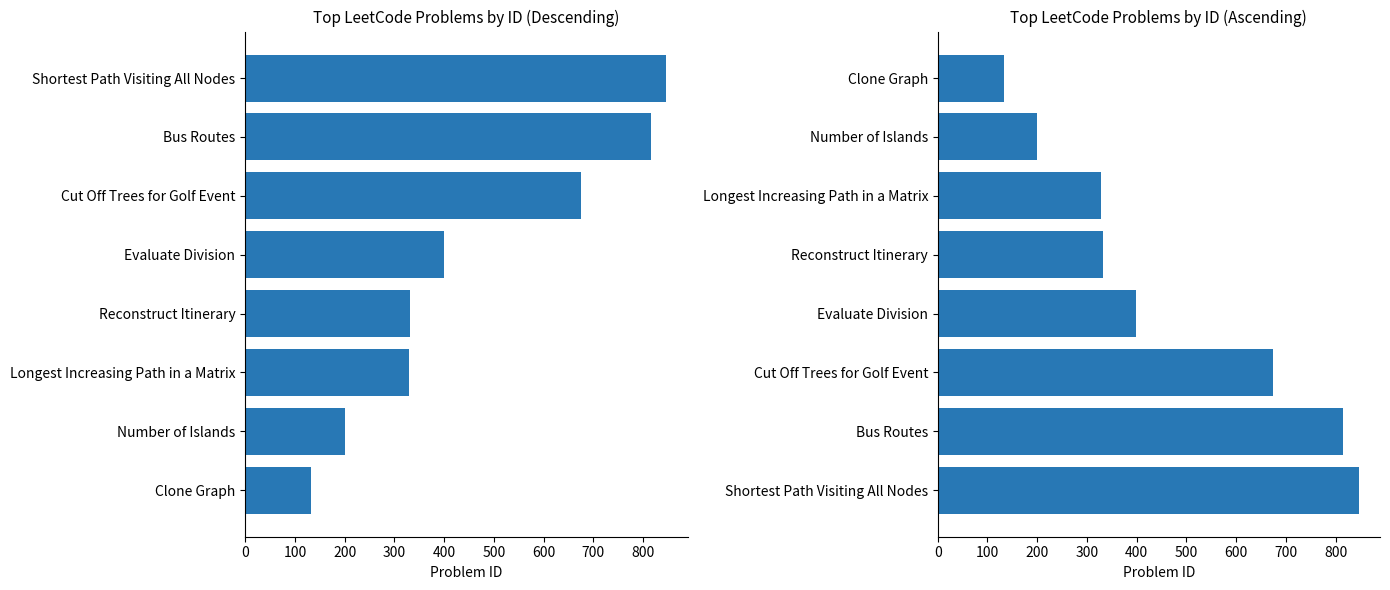

Is it true that the value at Reconstruct Itinerary is 129?

False